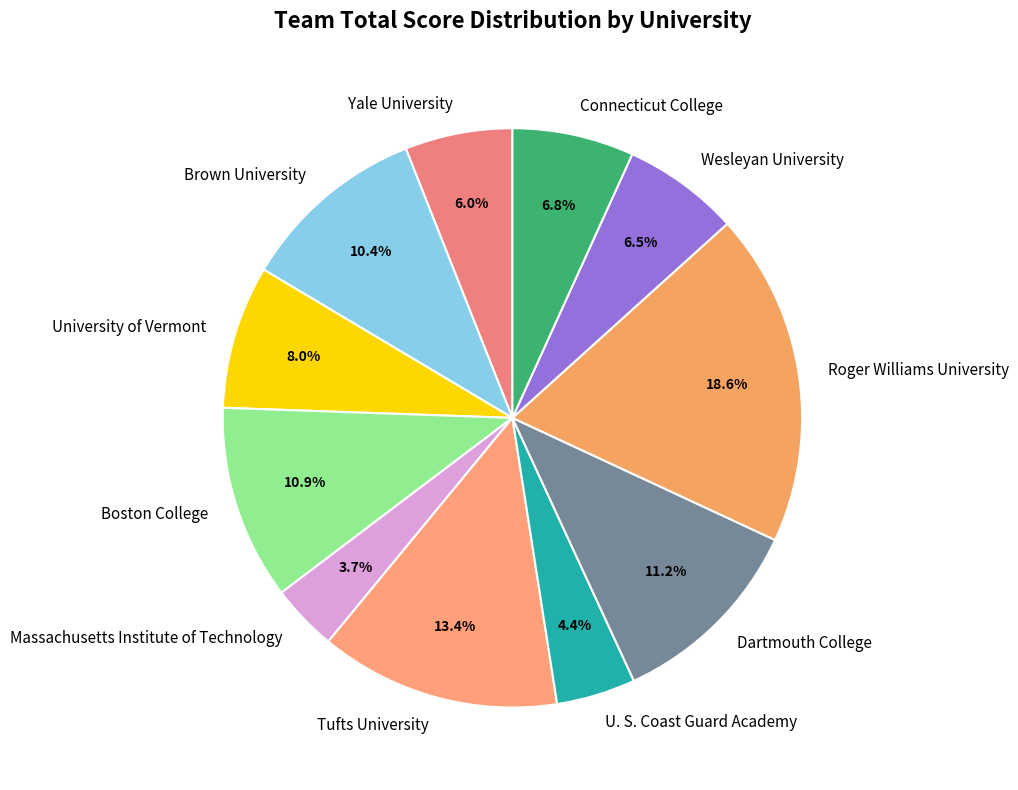

What is the smallest slice in the pie chart?

Massachusetts Institute of Technology